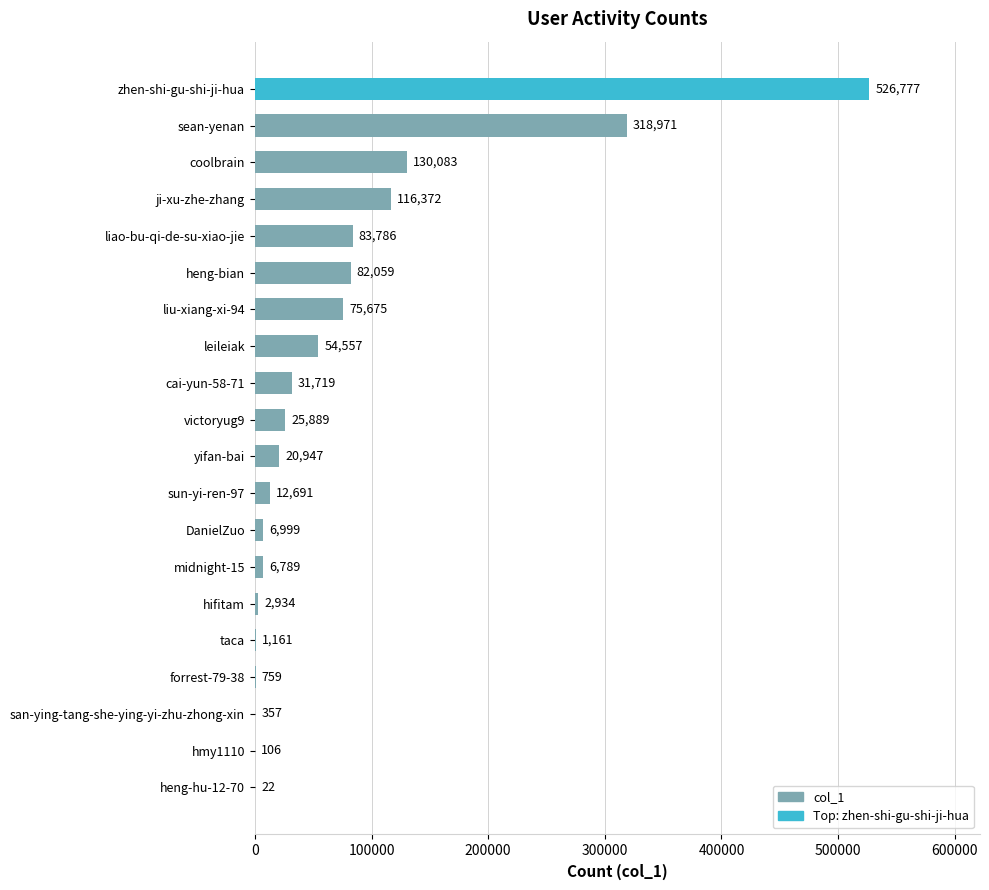

True or false: the data shows 32546 at liu-xiang-xi-94.

False